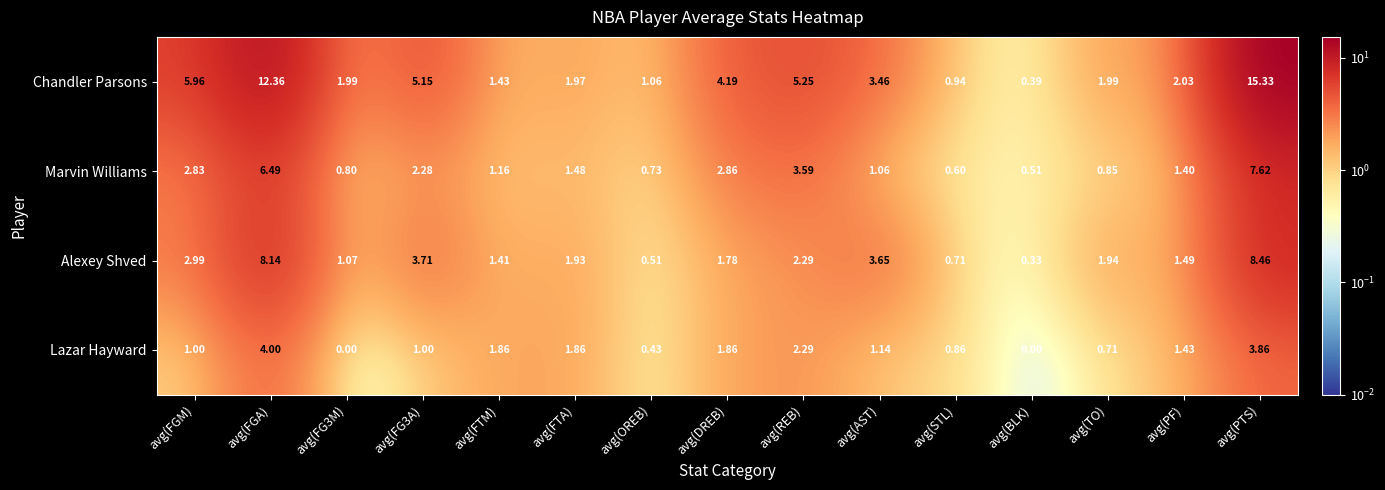

Which series has the widest spread of values?

Chandler Parsons